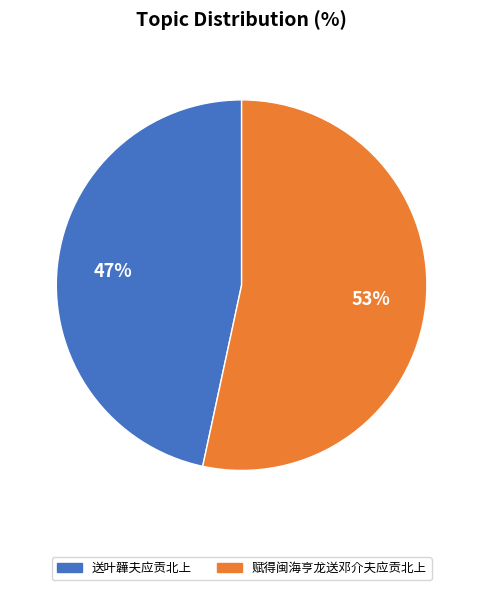

To the nearest percent, what percentage of the pie is 送叶韡夫应贡北上?

47%